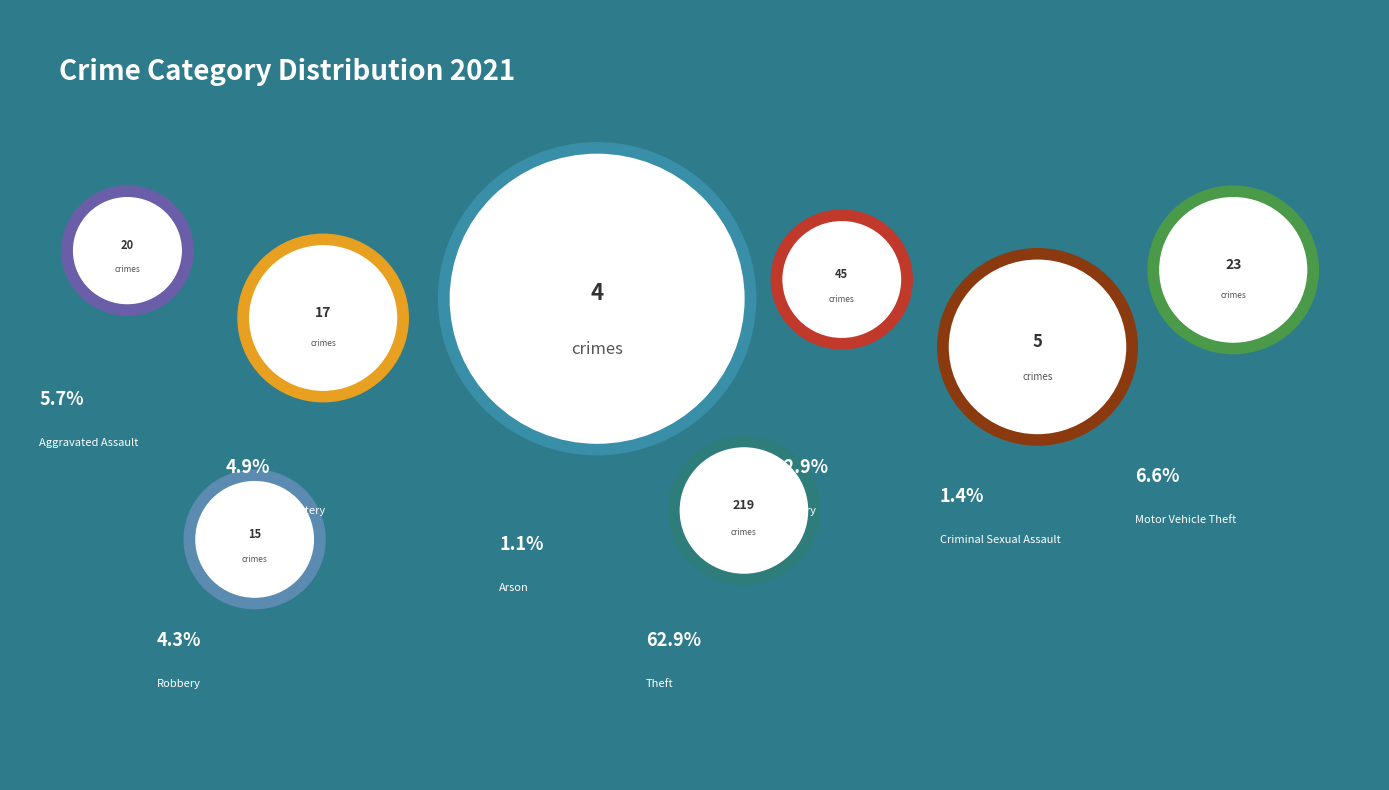

Which category has the biggest portion of the pie?

Theft